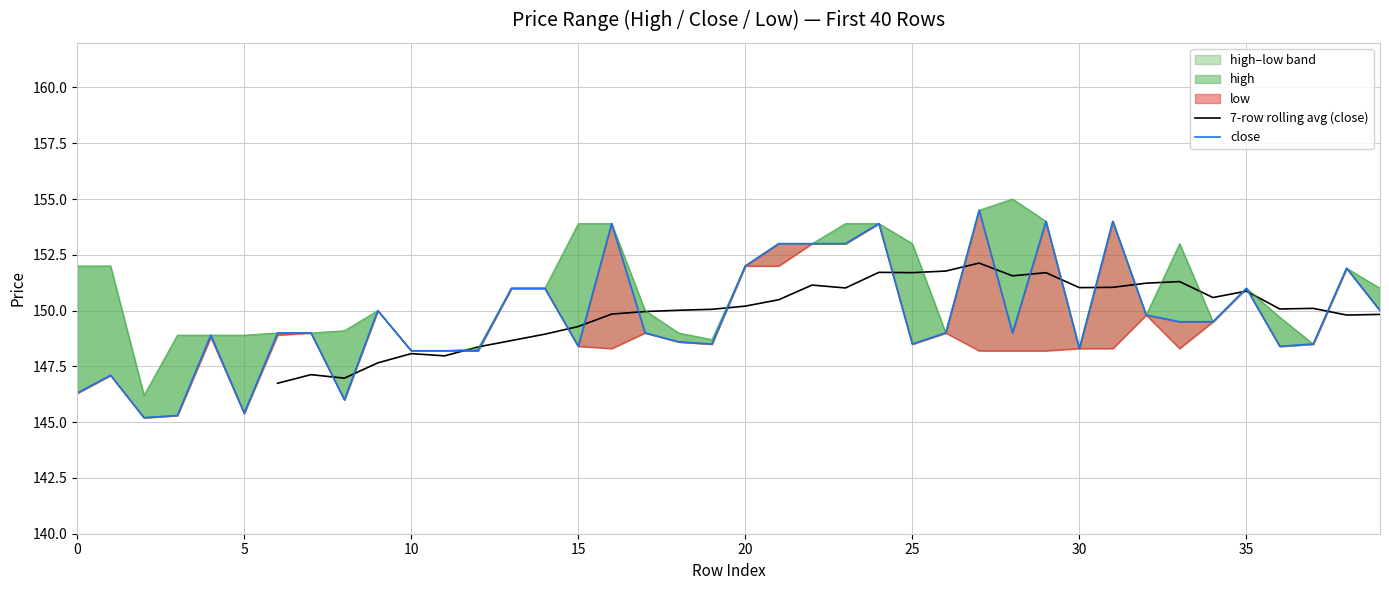

What is the sum of all low values?

5961.4